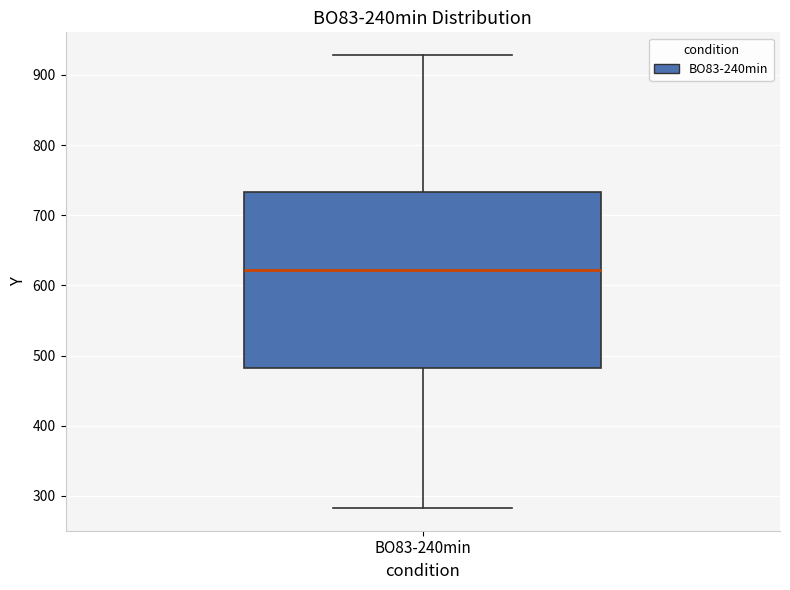

Transcribe this box plot: give where the median line is, the range the box spans, and where the two whiskers end, as read against the y-axis. The values are not printed on the chart, so give them approximately, as read against the axis.

median 620, box 480 to 730, whiskers 280 to 930